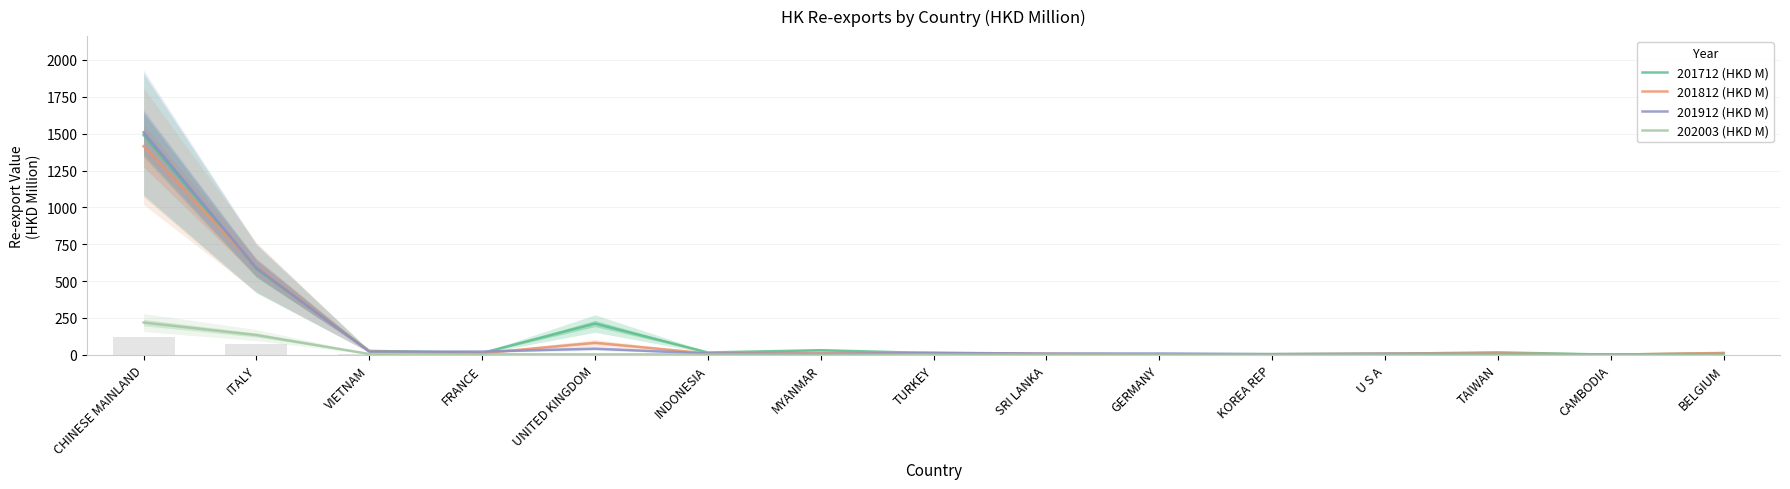

At which label does 201912 (HKD M) first exceed 8?

CHINESE MAINLAND